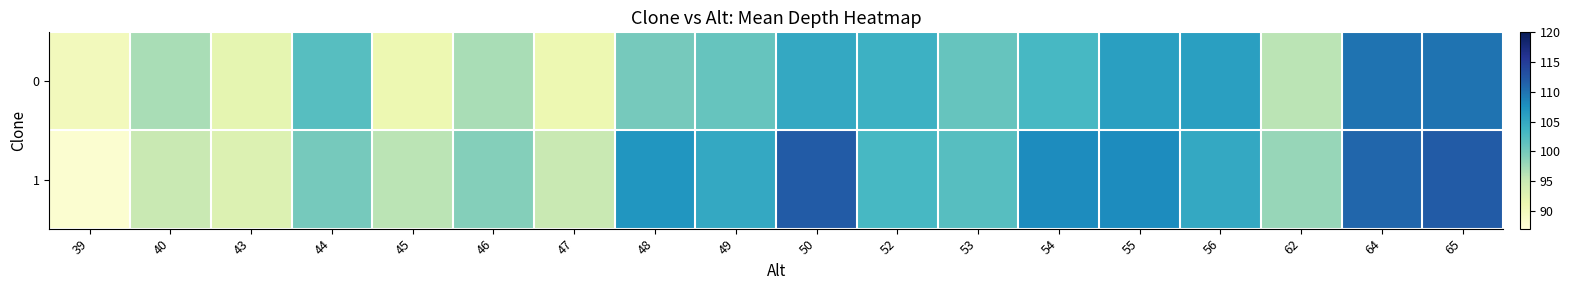

What is the smallest value displayed?

88